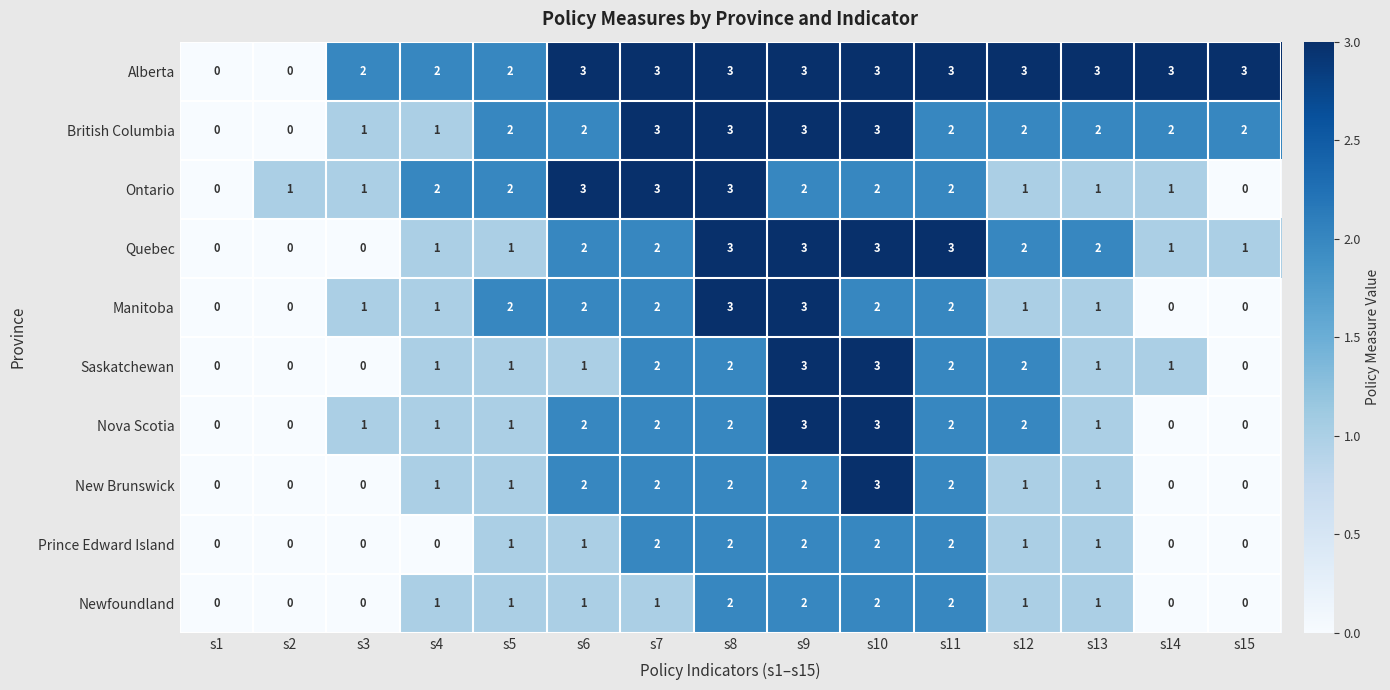

The value of Manitoba at s4 is 0. True or false?

False